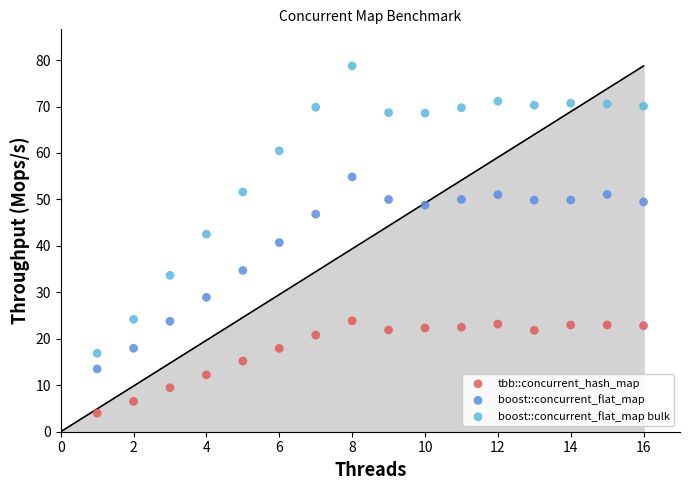

What are all the series names shown in the legend?

tbb::concurrent_hash_map, boost::concurrent_flat_map, boost::concurrent_flat_map bulk